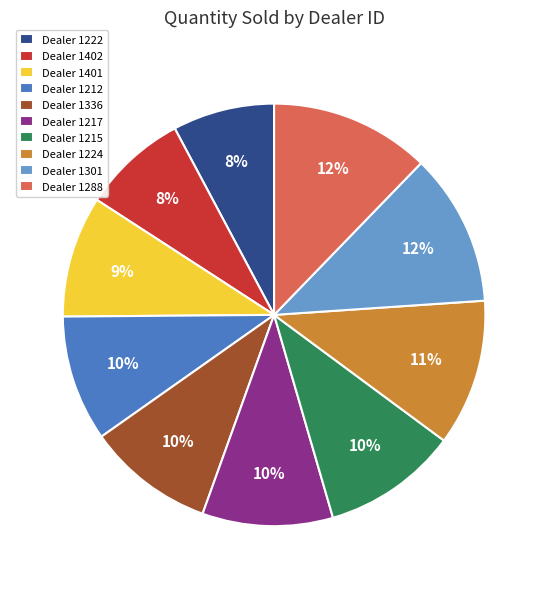

Does Dealer 1301 account for over 50% of the chart?

No